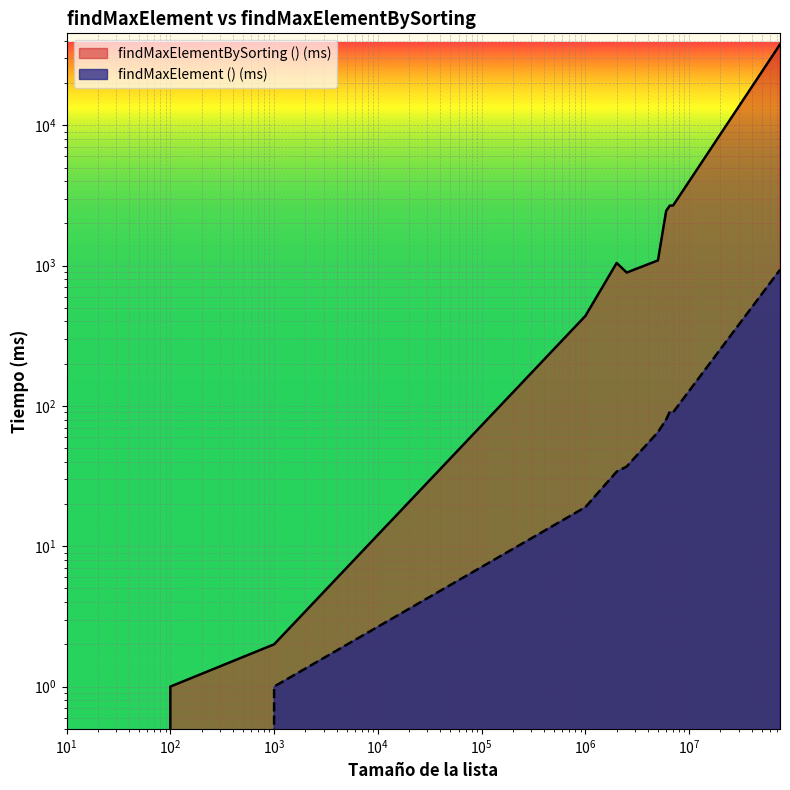

What are all the series names shown in the legend?

findMaxElementBySorting () (ms), findMaxElement () (ms)